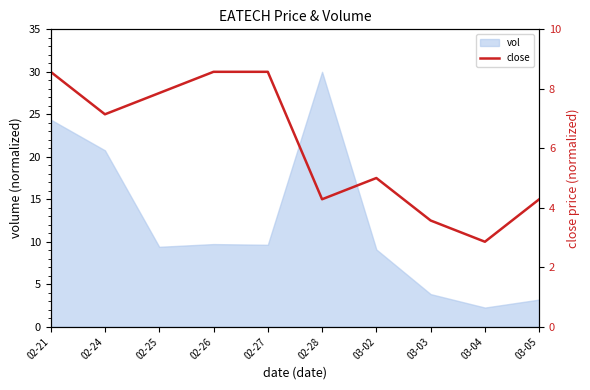

At which category does the chart reach its minimum across all series?

03-04